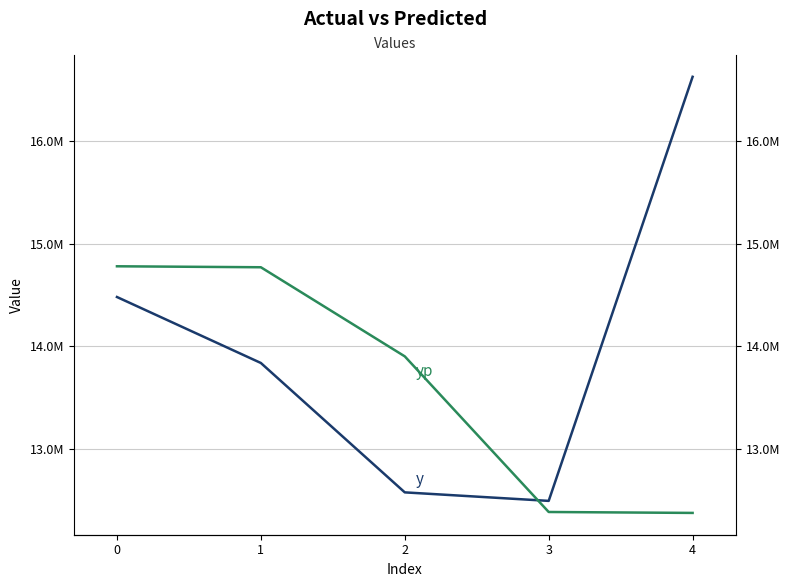

Is the value of y at 0 greater than the value of yp at 2?

Yes